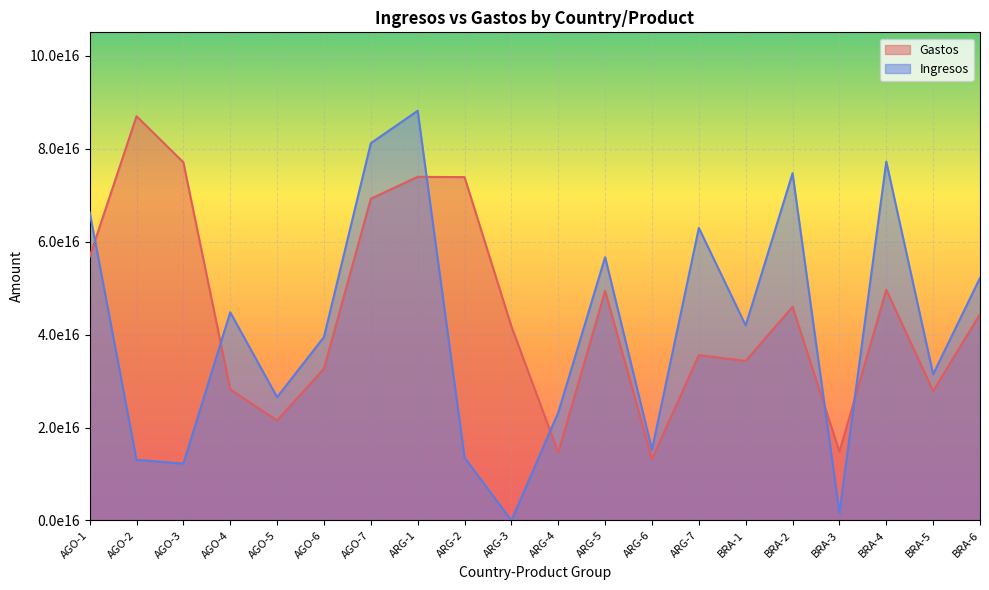

True or false: Gastos and Ingresos intersect in this chart.

True